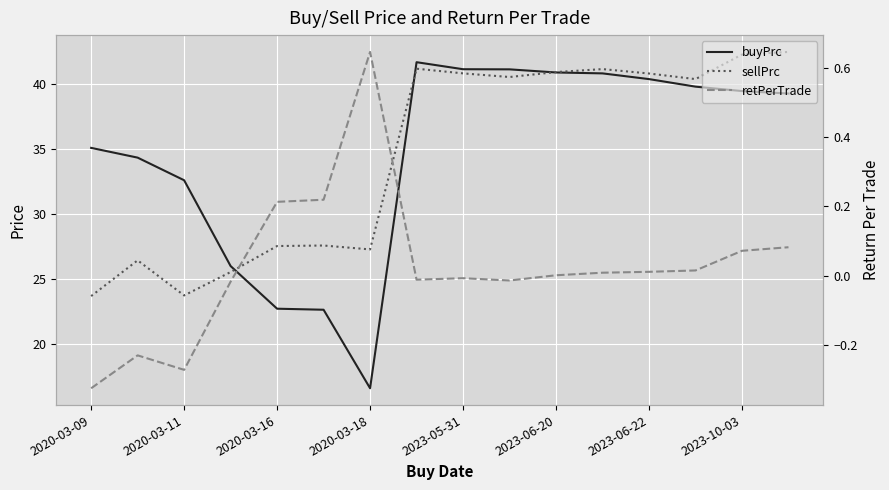

At 13, list the series in order from largest to smallest.

sellPrc, buyPrc, retPerTrade